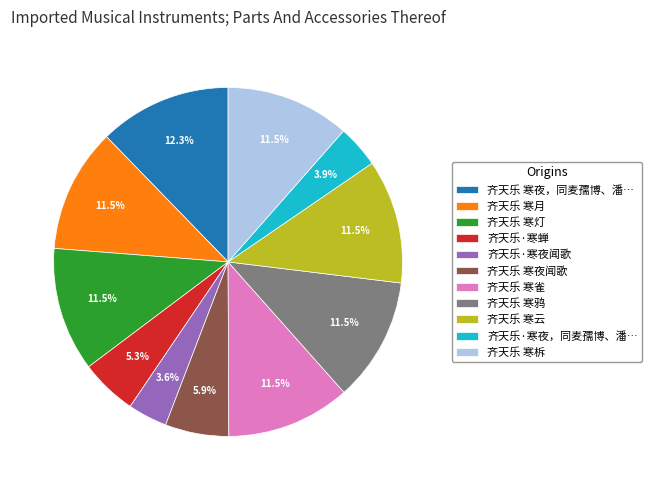

Which has a higher value, 齐天乐 寒雀 or 齐天乐 寒夜闻歌?

齐天乐 寒雀